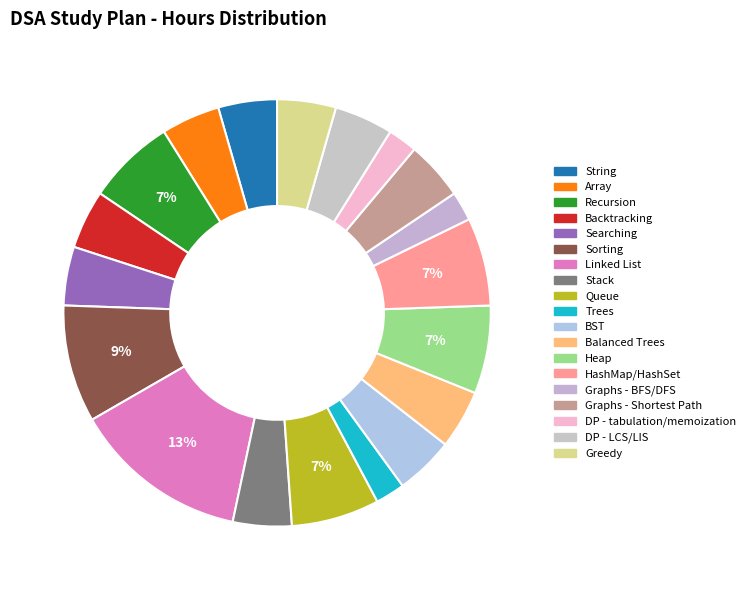

What is the ratio of the value at Recursion to the value at Sorting?

0.8